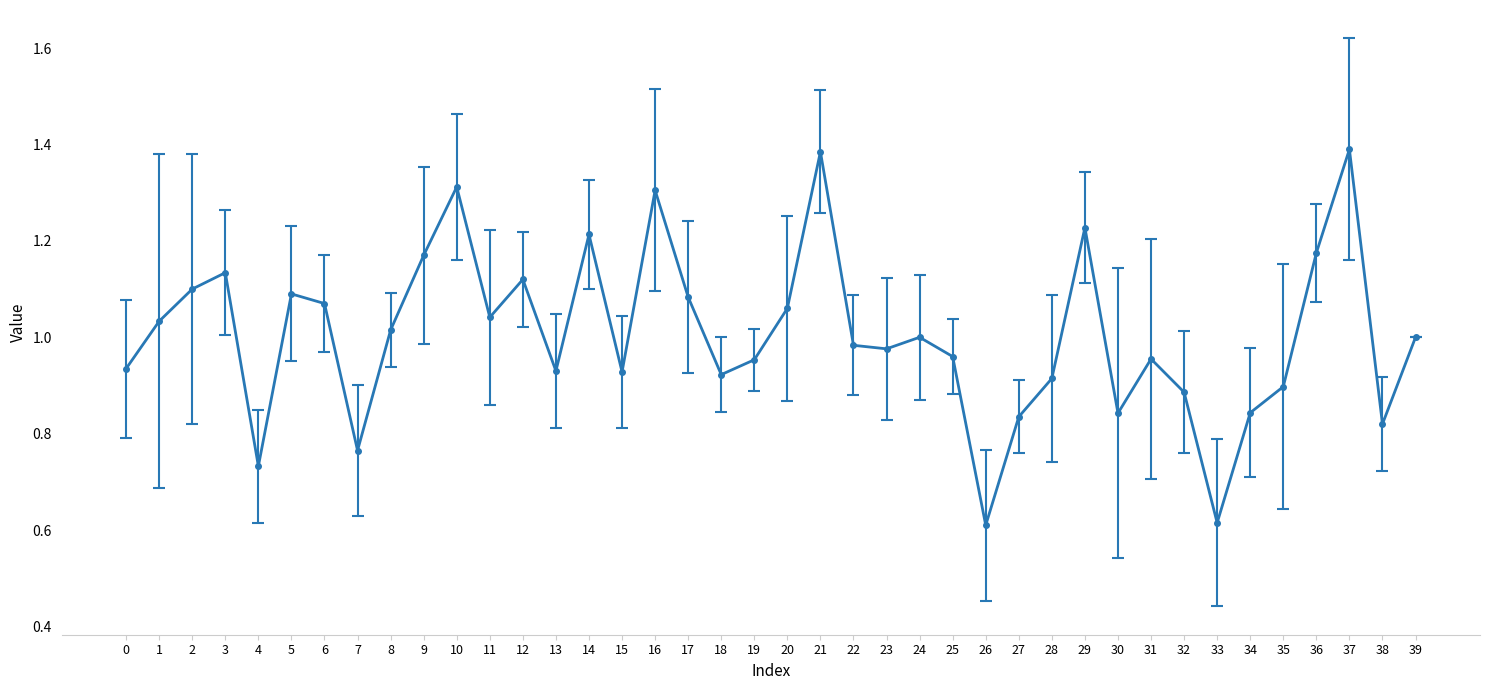

What is the sum of all values?

40.2